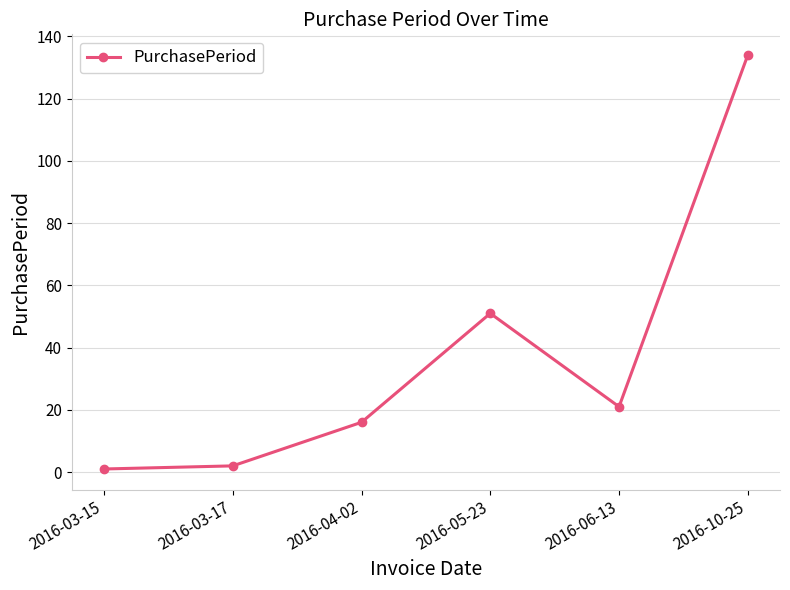

What is the difference between the second highest and minimum values?

50